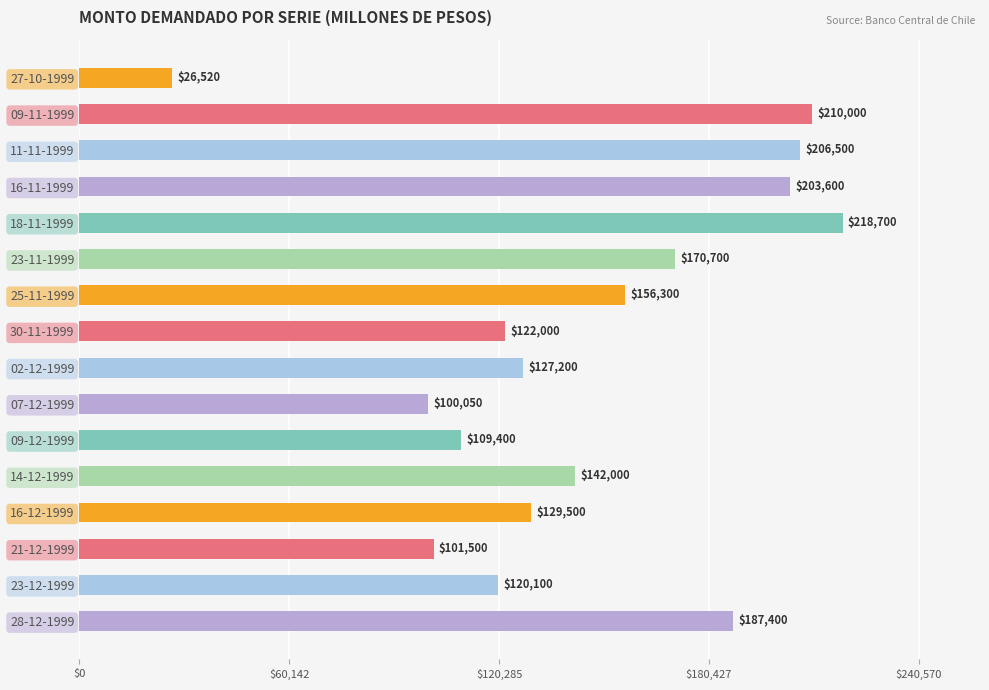

What is the sum of all values?

2331470